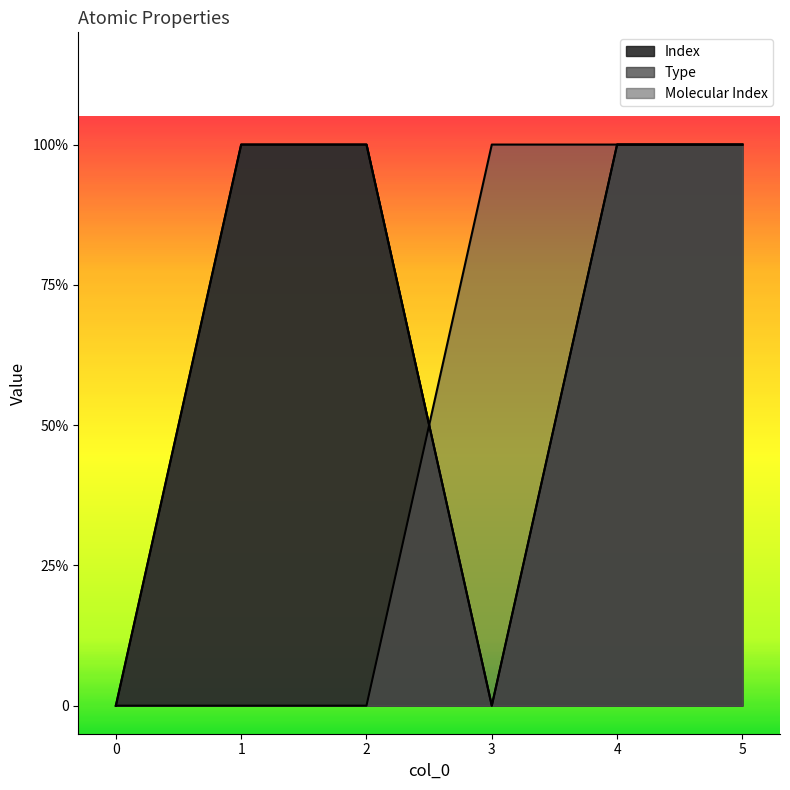

How many Type values are between 0 and 1?

6